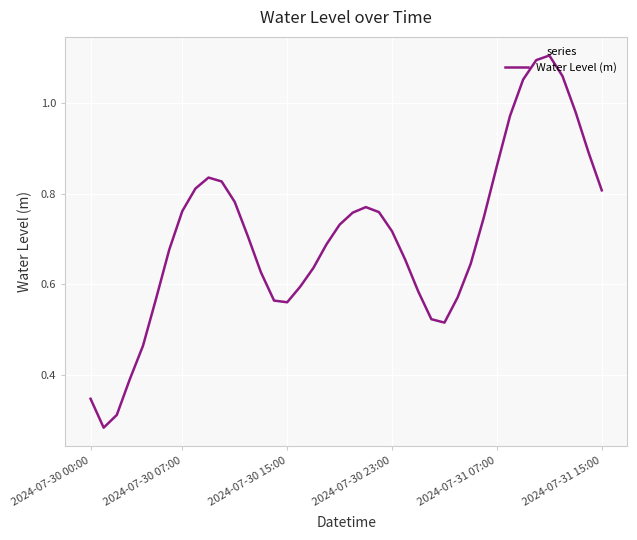

Does the chart display data point markers on the line(s)?

No